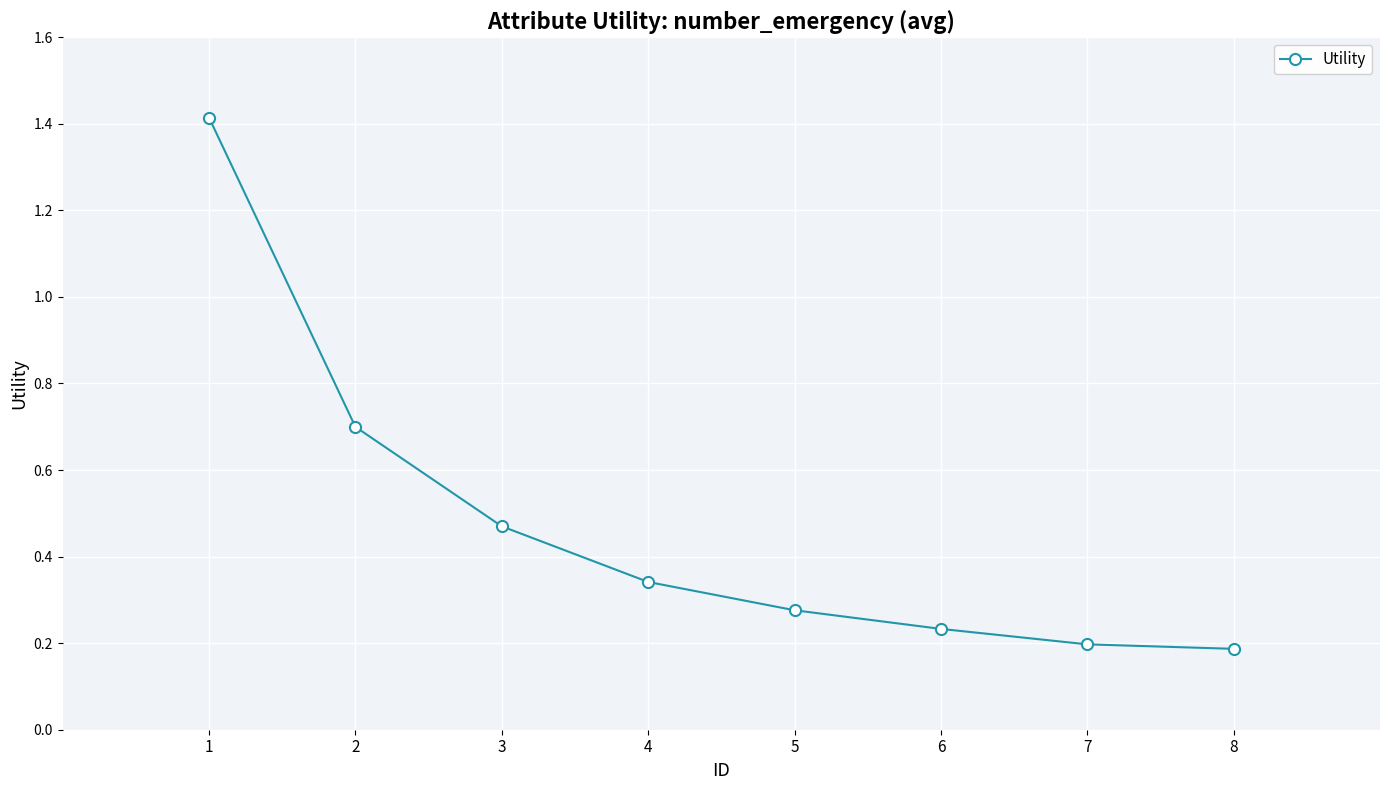

What is the maximum value shown in the chart?

1.4